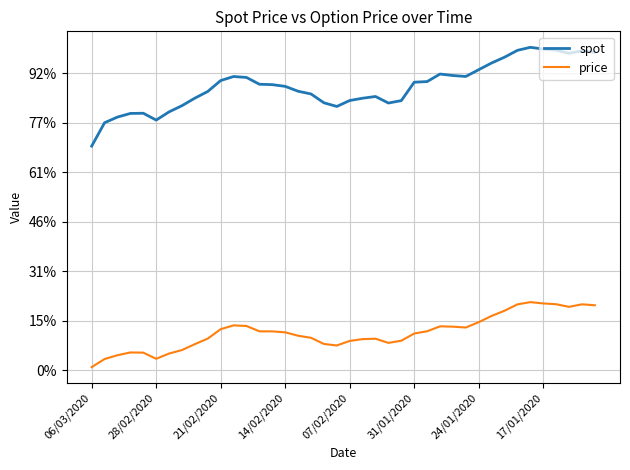

Does the chart display data point markers on the line(s)?

No